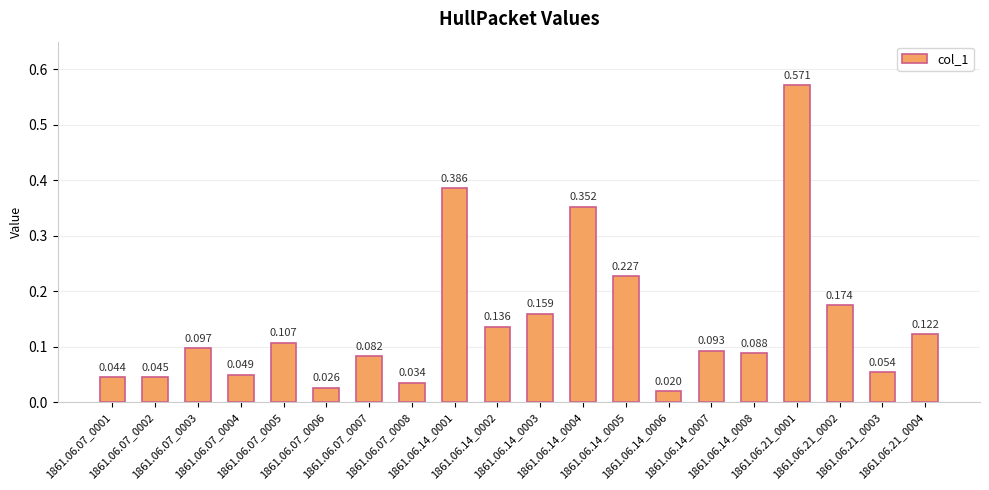

Reading left to right, list all the values displayed in this chart.

0.0	0.0	0.1	0.0	0.1	0.0	0.1	0.0	0.4	0.1	0.2	0.4	0.2	0.0	0.1	0.1	0.6	0.2	0.1	0.1